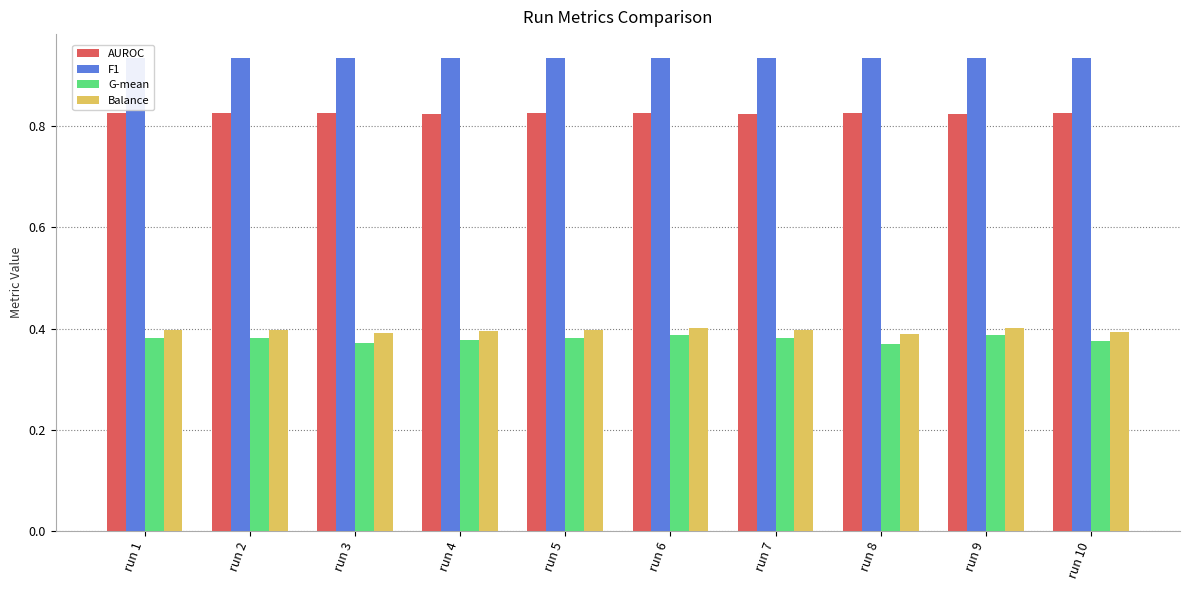

Count the Balance values in the range 0 to 1.

10